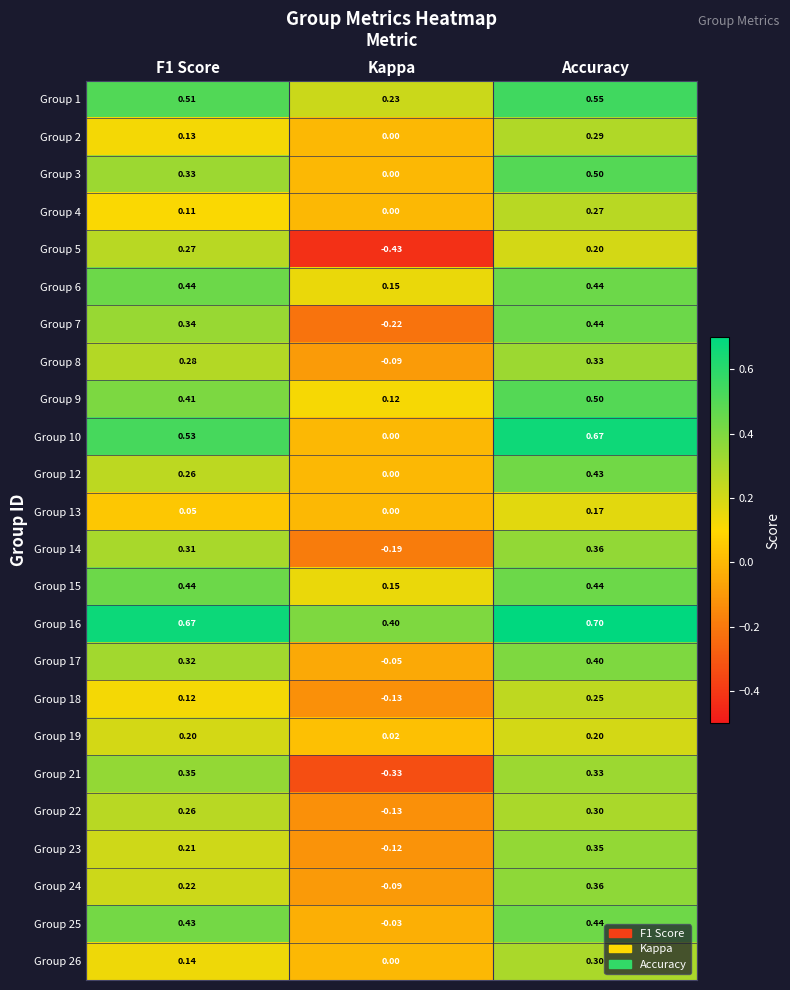

At how many categories does at least one series exceed 0?

3